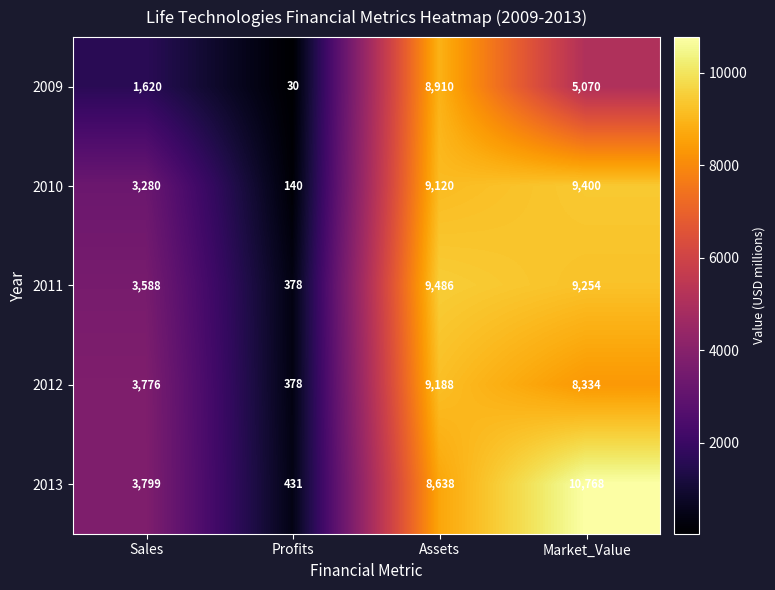

What value does the 2012 series have at Market_Value, to the nearest 100?

8300